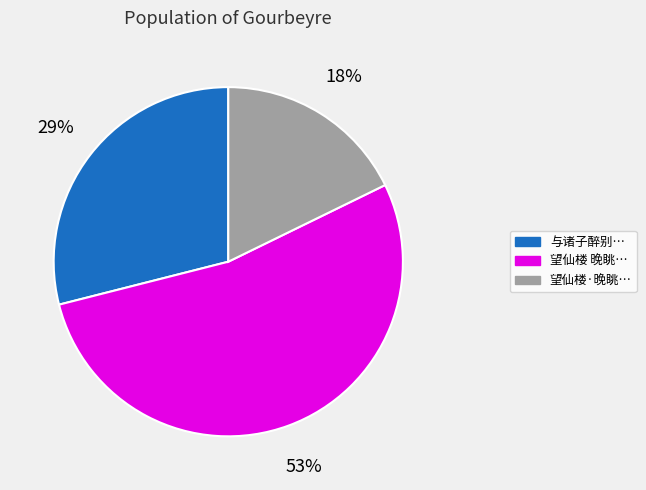

How many segments does this pie chart have?

3